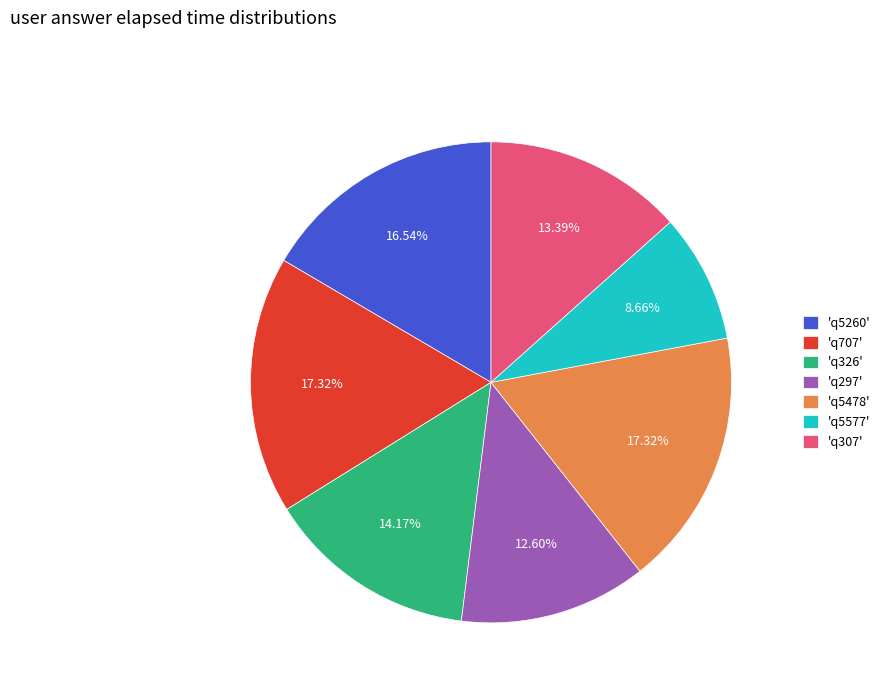

What is the smallest slice in the pie chart?

'q5577'